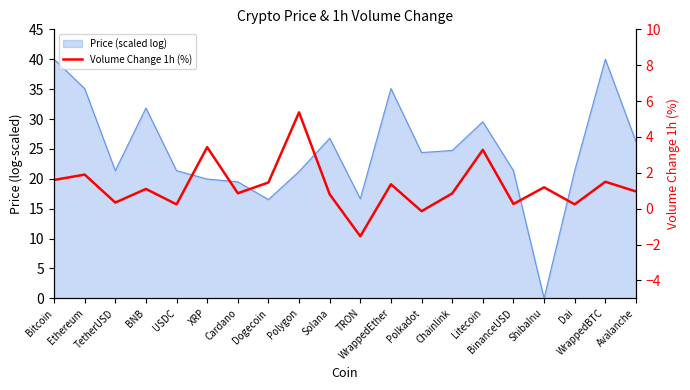

What is the value of the 3rd point from the left?

0.3